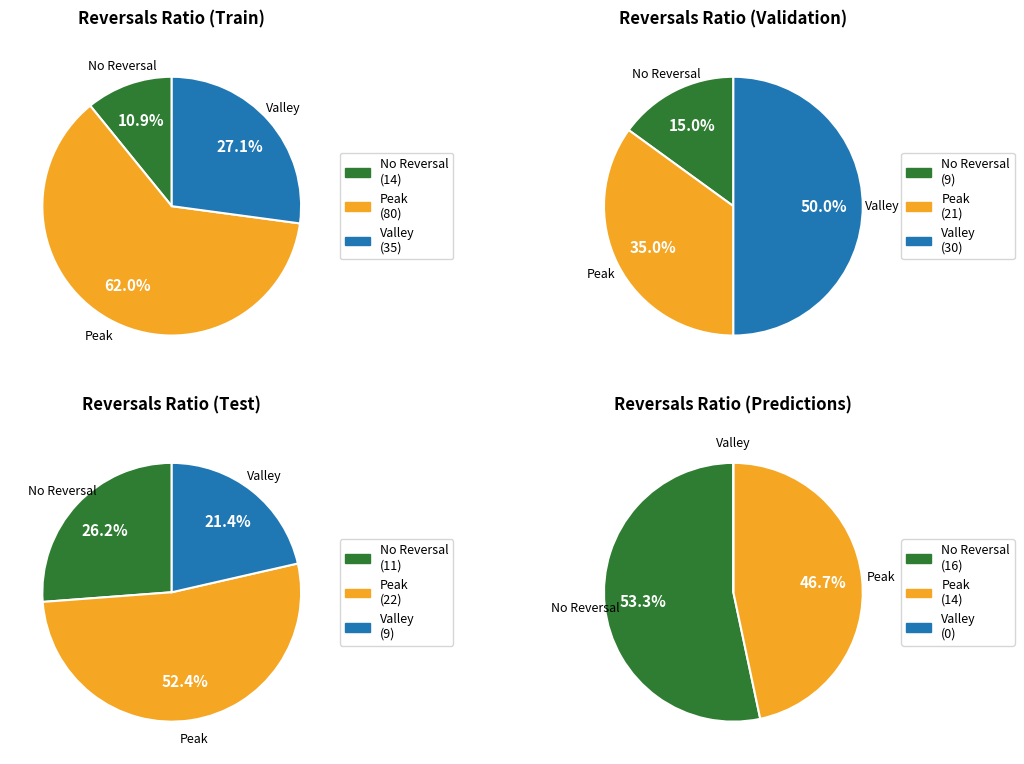

What is the spread (max minus min) of values at 3?

16